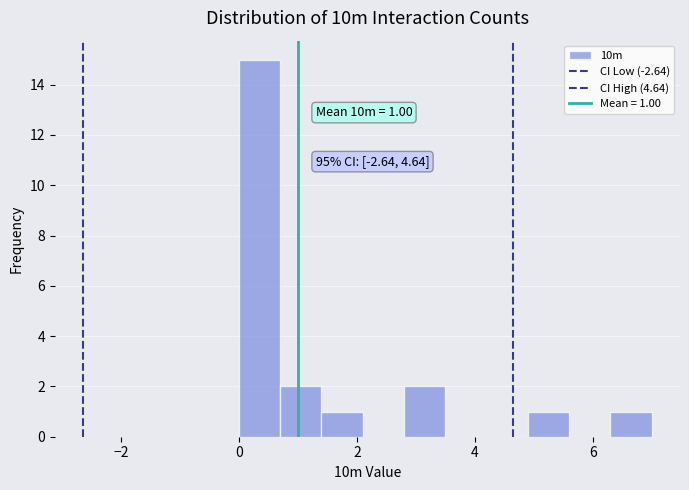

Read against the x-axis, roughly where is the centre of the tallest bar?

0.4